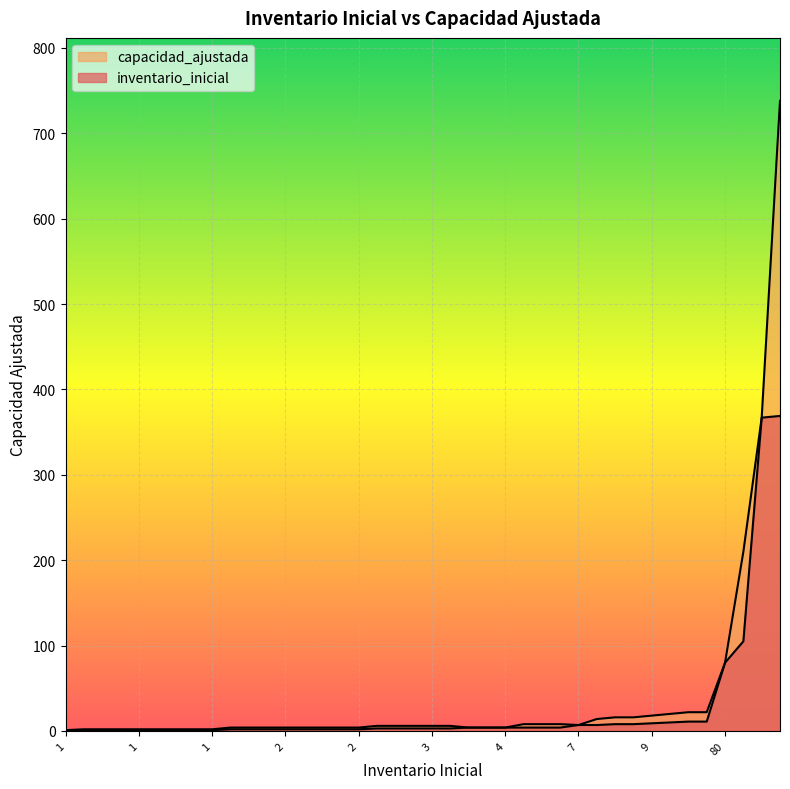

The value of inventario_inicial at 12 is 1. True or false?

True